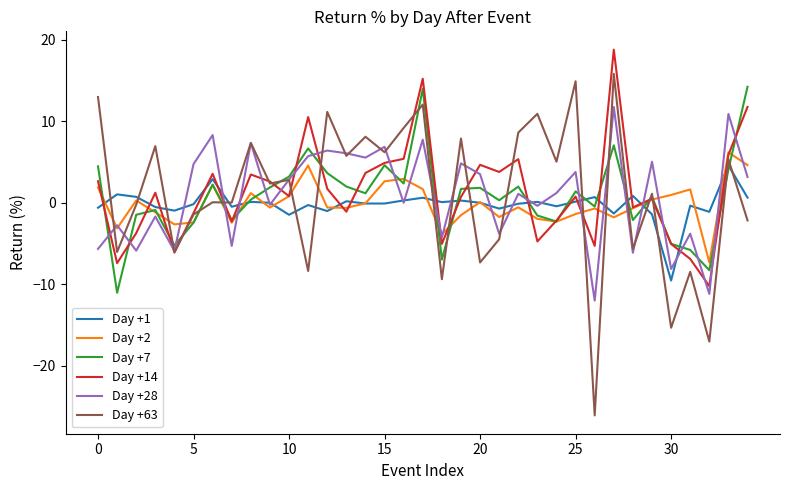

What is the difference between the second highest and minimum values in the Day +14 series?

25.4